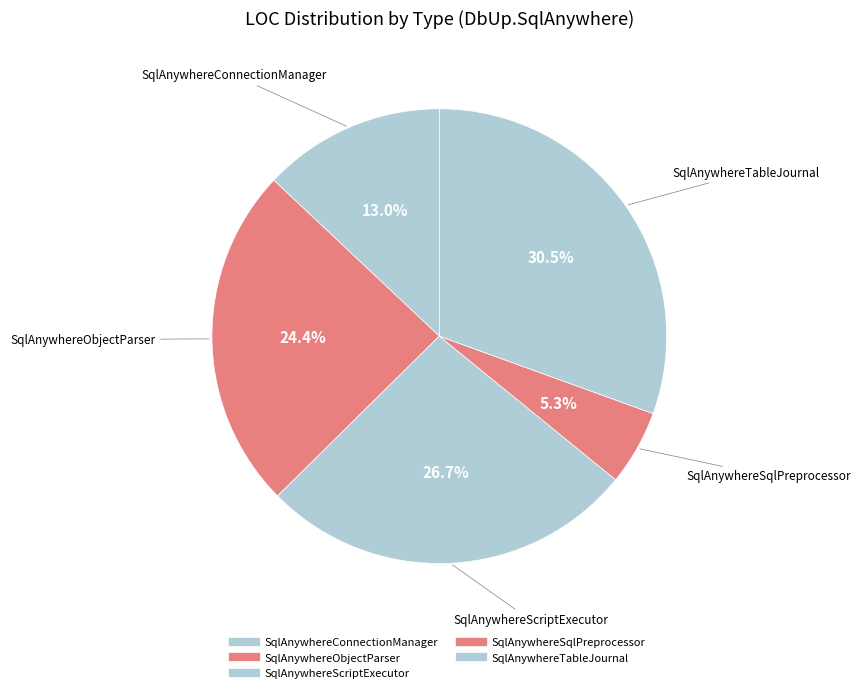

Is there a majority slice in this chart?

No